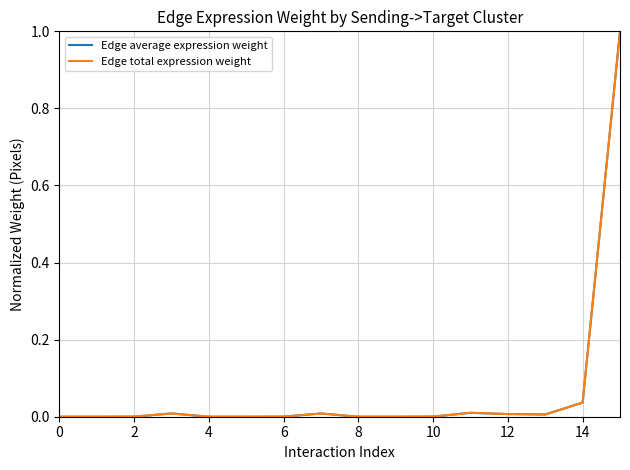

Does the chart display data point markers on the line(s)?

No